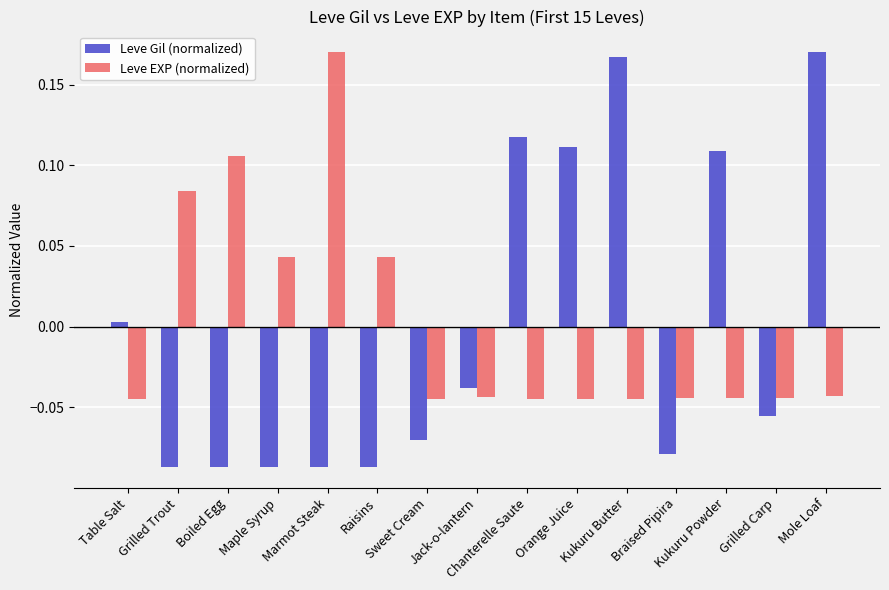

What is the difference between the highest and lowest values at Marmot Steak?

0.3